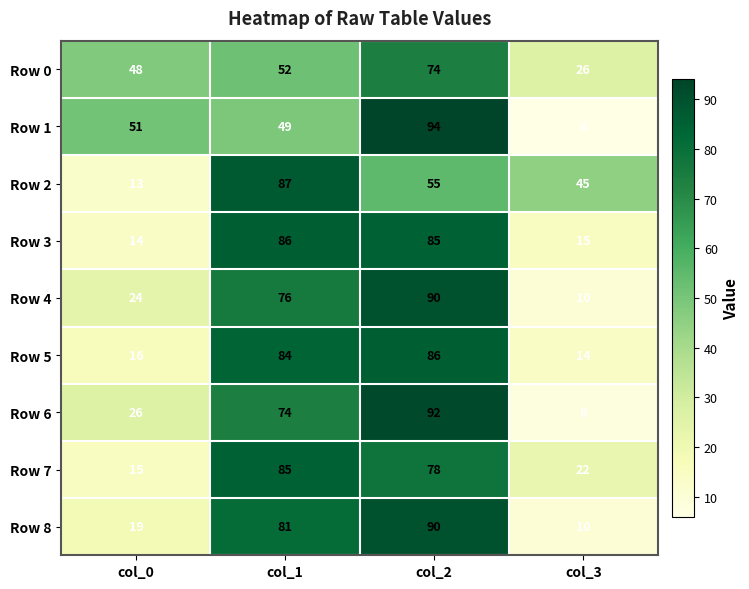

Is it true that Row 5 equals 147 at col_1?

False